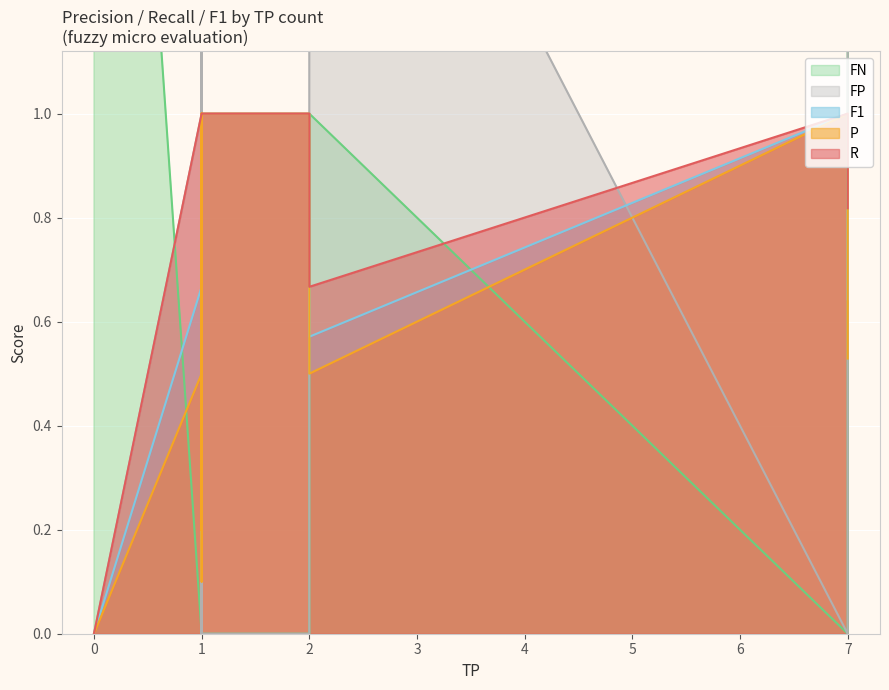

True or false: FN and FP cross at least once.

False